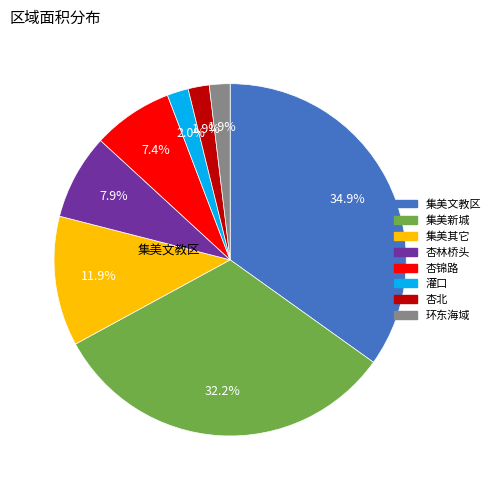

Is there a majority slice in this chart?

No